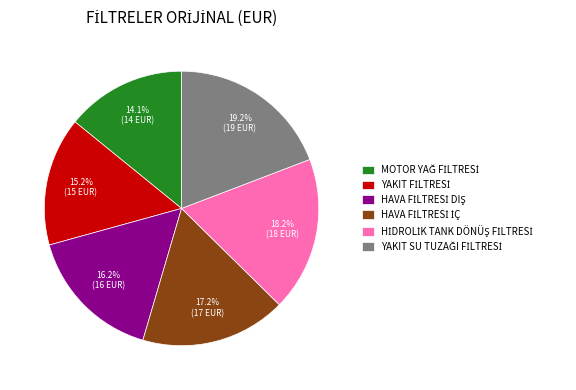

Count the number of slices in the pie.

6